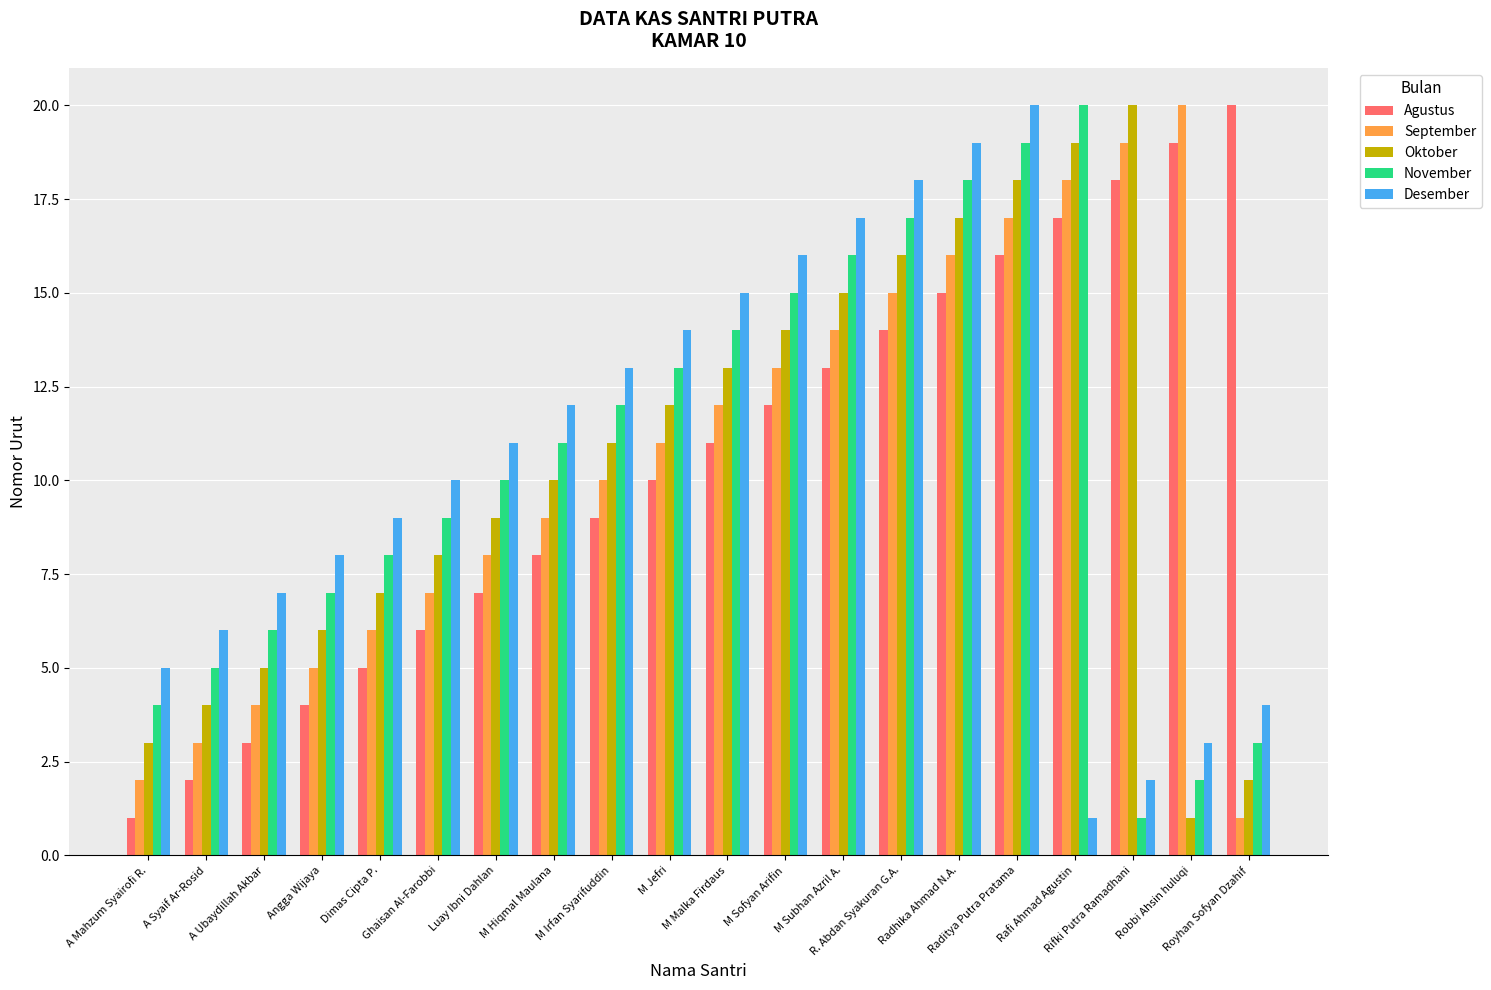

Reading left to right, extract all data points from this chart.

Agustus: A Mahzum Syairofi R.=1	A Syaif Ar-Rosid=2	A Ubaydillah Akbar=3	Angga Wijaya=4	Dimas Cipta P.=5	Ghaisan Al-Farobbi=6	Luay Ibni Dahlan=7	M Hiqmal Maulana=8	M Irfan Syarifuddin=9	M Jefri=10	M Malka Firdaus=11	M Sofyan Arifin=12	M Subhan Azril A.=13	R. Abdan Syakuran G.A.=14	Radhika Ahmad N.A.=15	Raditya Putra Pratama=16	Rafi Ahmad Agustin=17	Rifki Putra Ramadhani=18	Robbi Ahsin huluqi=19	Royhan Sofyan Dzahif=20
September: A Mahzum Syairofi R.=2	A Syaif Ar-Rosid=3	A Ubaydillah Akbar=4	Angga Wijaya=5	Dimas Cipta P.=6	Ghaisan Al-Farobbi=7	Luay Ibni Dahlan=8	M Hiqmal Maulana=9	M Irfan Syarifuddin=10	M Jefri=11	M Malka Firdaus=12	M Sofyan Arifin=13	M Subhan Azril A.=14	R. Abdan Syakuran G.A.=15	Radhika Ahmad N.A.=16	Raditya Putra Pratama=17	Rafi Ahmad Agustin=18	Rifki Putra Ramadhani=19	Robbi Ahsin huluqi=20	Royhan Sofyan Dzahif=1
Oktober: A Mahzum Syairofi R.=3	A Syaif Ar-Rosid=4	A Ubaydillah Akbar=5	Angga Wijaya=6	Dimas Cipta P.=7	Ghaisan Al-Farobbi=8	Luay Ibni Dahlan=9	M Hiqmal Maulana=10	M Irfan Syarifuddin=11	M Jefri=12	M Malka Firdaus=13	M Sofyan Arifin=14	M Subhan Azril A.=15	R. Abdan Syakuran G.A.=16	Radhika Ahmad N.A.=17	Raditya Putra Pratama=18	Rafi Ahmad Agustin=19	Rifki Putra Ramadhani=20	Robbi Ahsin huluqi=1	Royhan Sofyan Dzahif=2
November: A Mahzum Syairofi R.=4	A Syaif Ar-Rosid=5	A Ubaydillah Akbar=6	Angga Wijaya=7	Dimas Cipta P.=8	Ghaisan Al-Farobbi=9	Luay Ibni Dahlan=10	M Hiqmal Maulana=11	M Irfan Syarifuddin=12	M Jefri=13	M Malka Firdaus=14	M Sofyan Arifin=15	M Subhan Azril A.=16	R. Abdan Syakuran G.A.=17	Radhika Ahmad N.A.=18	Raditya Putra Pratama=19	Rafi Ahmad Agustin=20	Rifki Putra Ramadhani=1	Robbi Ahsin huluqi=2	Royhan Sofyan Dzahif=3
Desember: A Mahzum Syairofi R.=5	A Syaif Ar-Rosid=6	A Ubaydillah Akbar=7	Angga Wijaya=8	Dimas Cipta P.=9	Ghaisan Al-Farobbi=10	Luay Ibni Dahlan=11	M Hiqmal Maulana=12	M Irfan Syarifuddin=13	M Jefri=14	M Malka Firdaus=15	M Sofyan Arifin=16	M Subhan Azril A.=17	R. Abdan Syakuran G.A.=18	Radhika Ahmad N.A.=19	Raditya Putra Pratama=20	Rafi Ahmad Agustin=1	Rifki Putra Ramadhani=2	Robbi Ahsin huluqi=3	Royhan Sofyan Dzahif=4